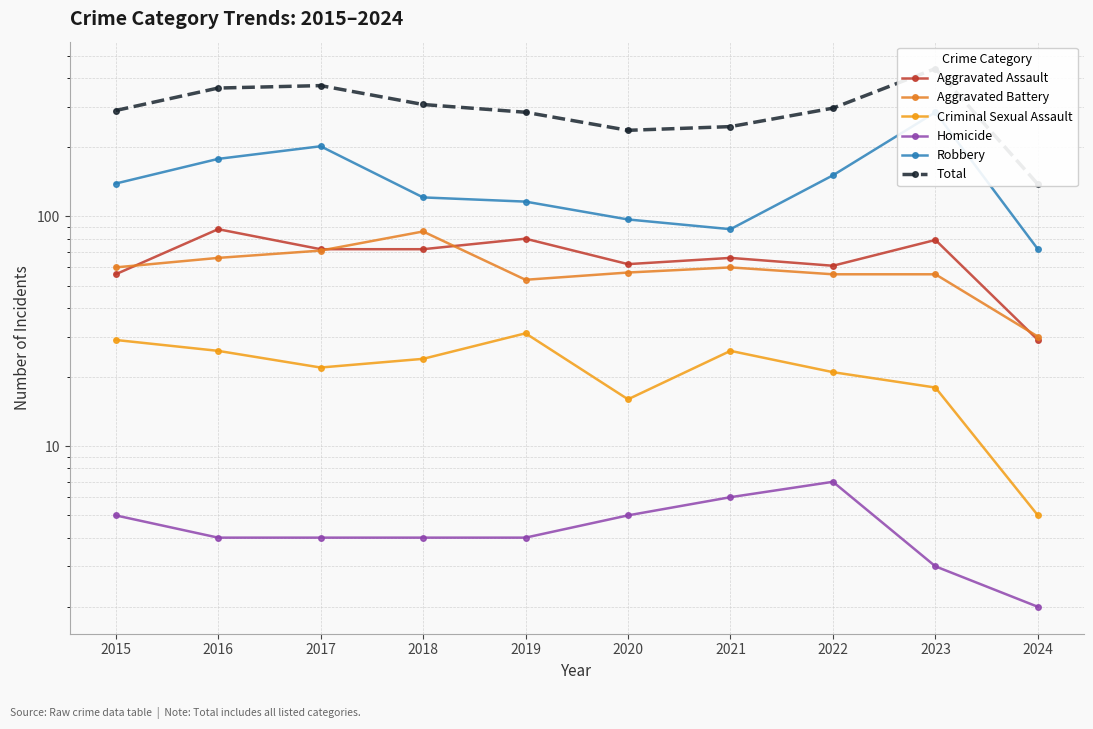

True or false: Total and Criminal Sexual Assault cross at least once.

False